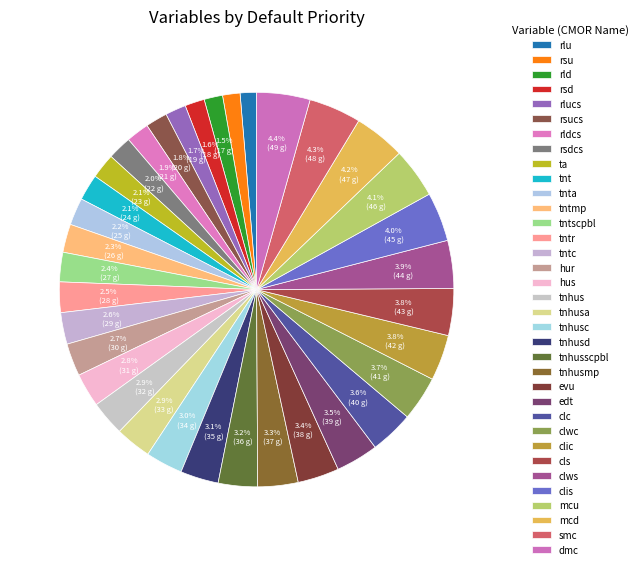

Rank the categories by value from highest to lowest.

dmc, smc, mcd, mcu, clis, clws, cls, clic, clwc, clc, edt, evu, tnhusmp, tnhusscpbl, tnhusd, tnhusc, tnhusa, tnhus, hus, hur, tntc, tntr, tntscpbl, tntmp, tnta, tnt, ta, rsdcs, rldcs, rsucs, rlucs, rsd, rld, rsu, rlu